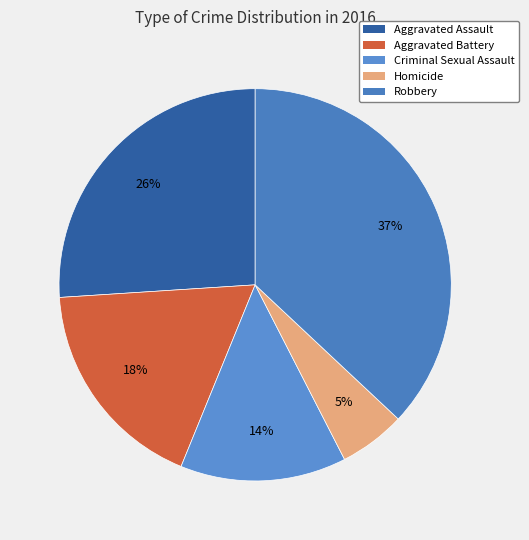

Does Aggravated Battery represent more than half of the total?

No